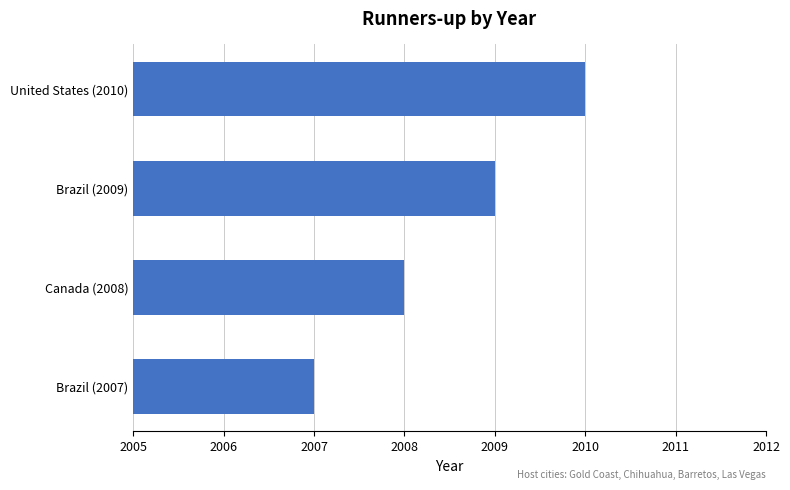

Is it true that the value at Canada (2008) is 2008?

True